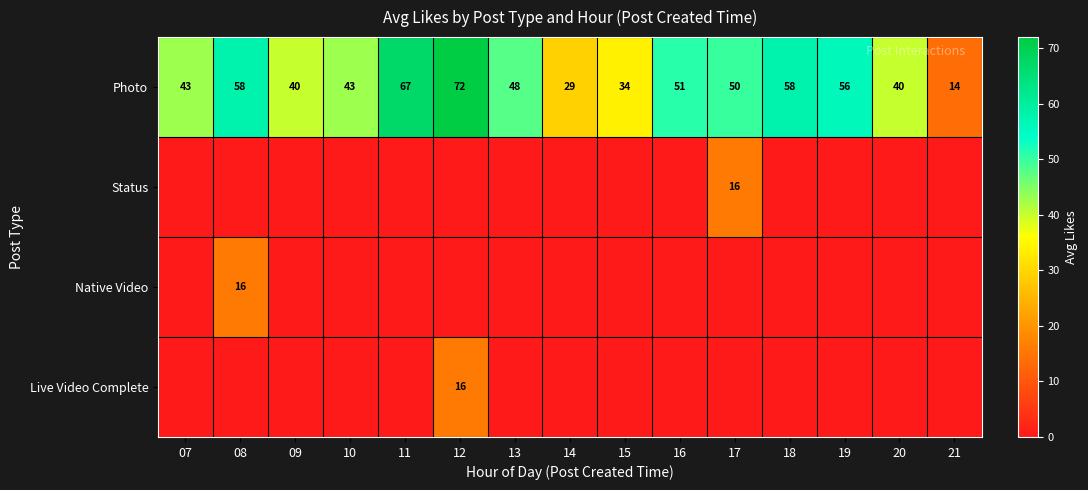

Is it true that Photo equals 72 at 12?

True